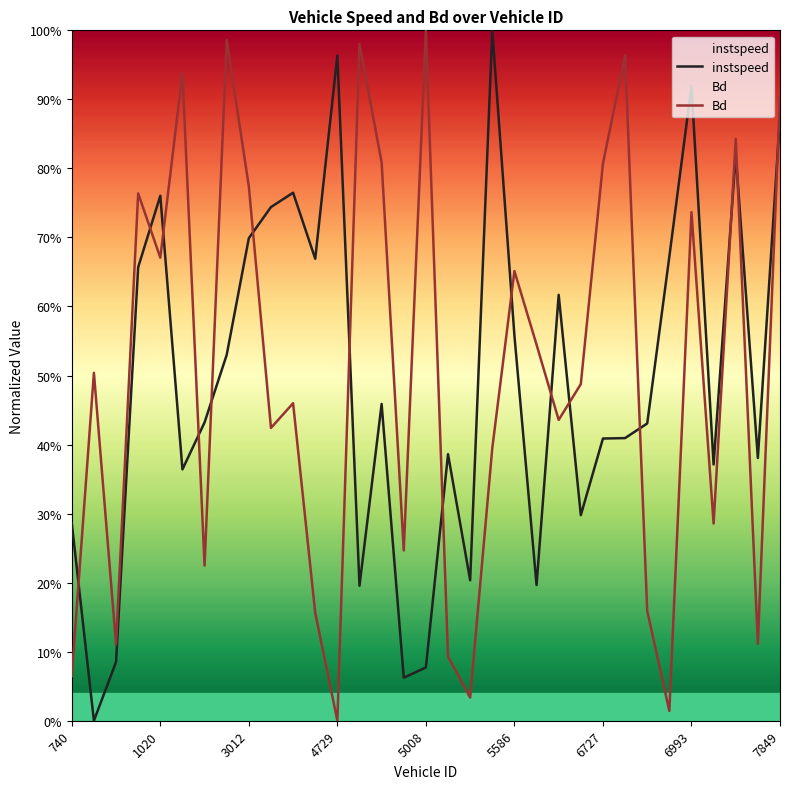

Does the chart have visible grid lines?

No